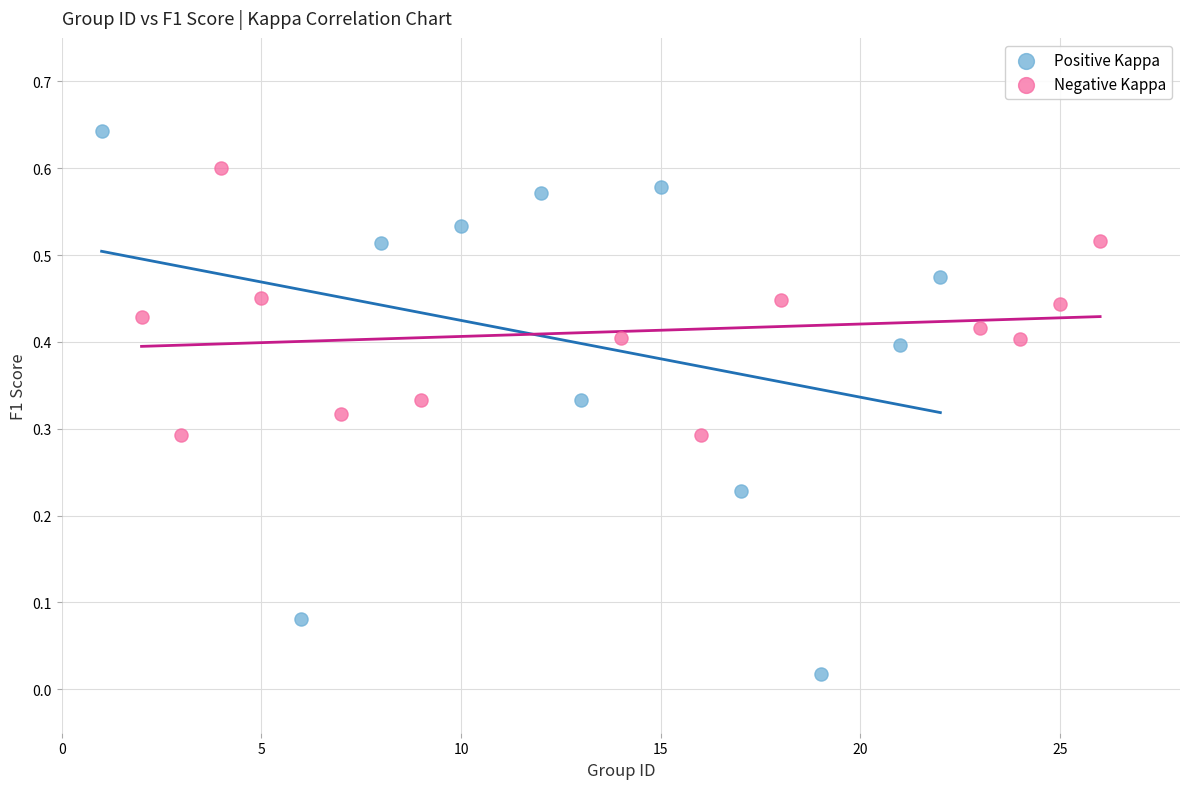

Which series has the widest spread of Y values?

Positive Kappa